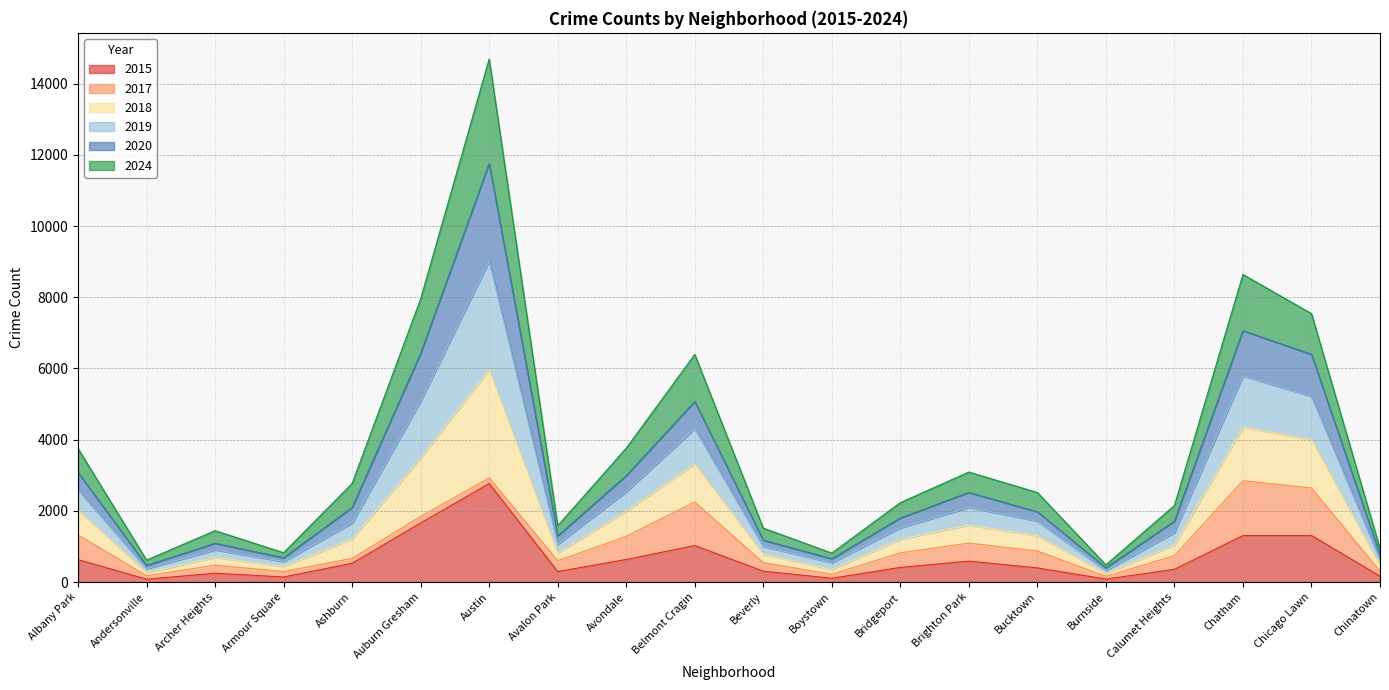

What is the highest value of the 2015 series?

2766